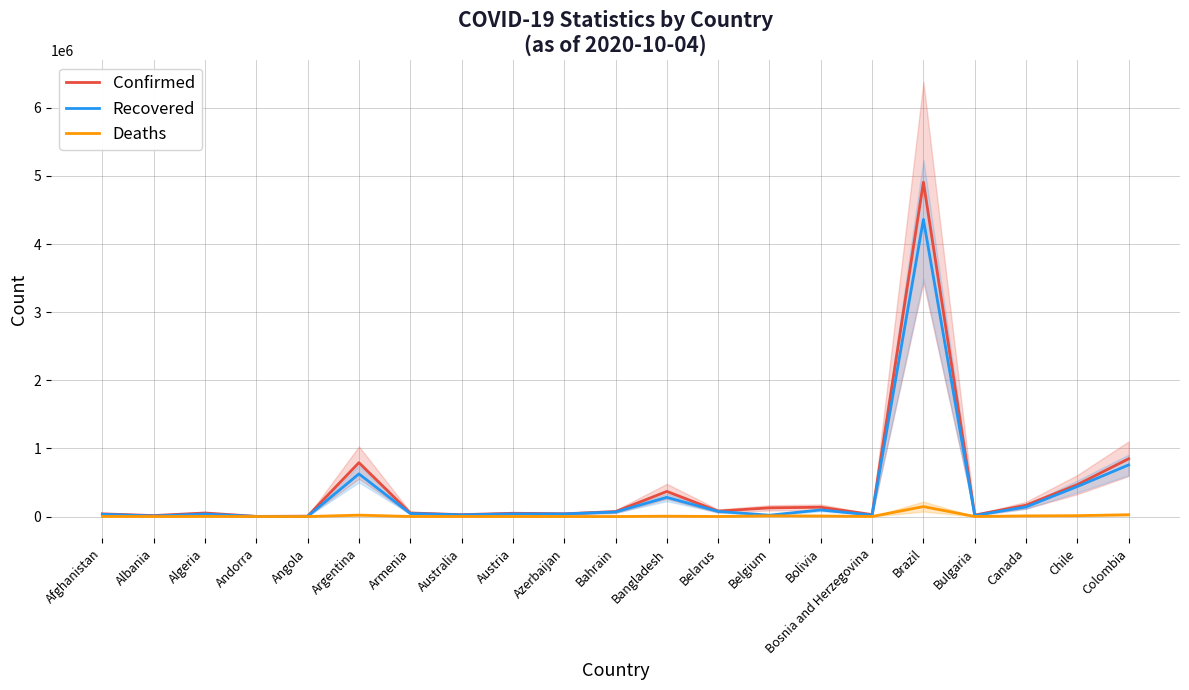

Rank the categories by Confirmed value from lowest to highest.

Andorra, Angola, Albania, Bulgaria, Australia, Bosnia and Herzegovina, Afghanistan, Azerbaijan, Austria, Algeria, Armenia, Bahrain, Belarus, Belgium, Bolivia, Canada, Bangladesh, Chile, Argentina, Colombia, Brazil